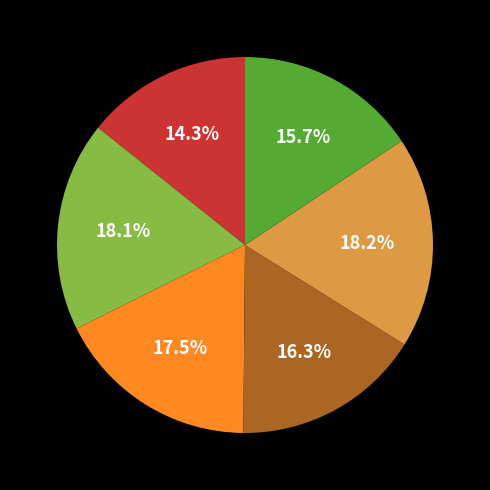

Is there a majority slice in this chart?

No